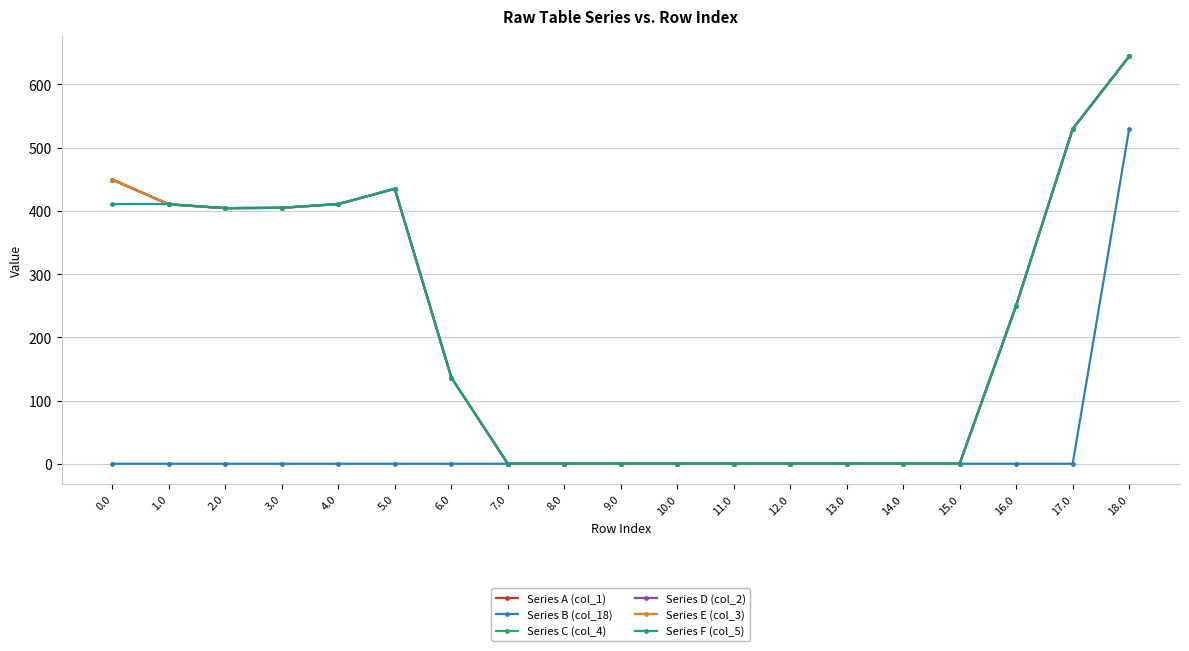

At which label is Series F (col_5) closest to 322?

16.0